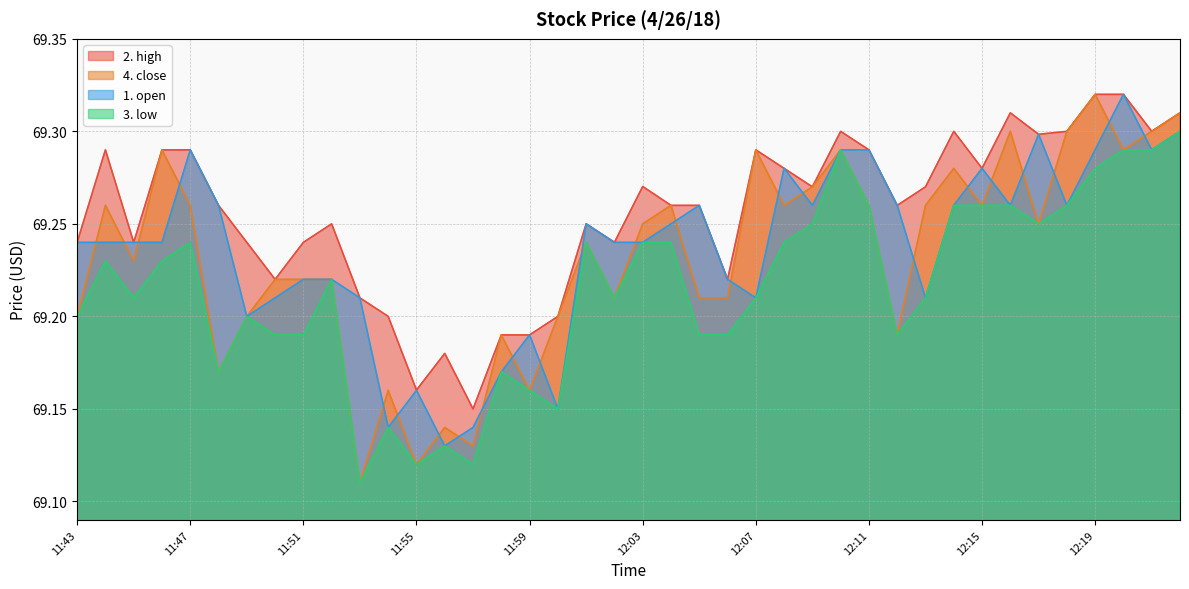

What is the difference between the maximum and minimum values in the 1. open series?

0.2